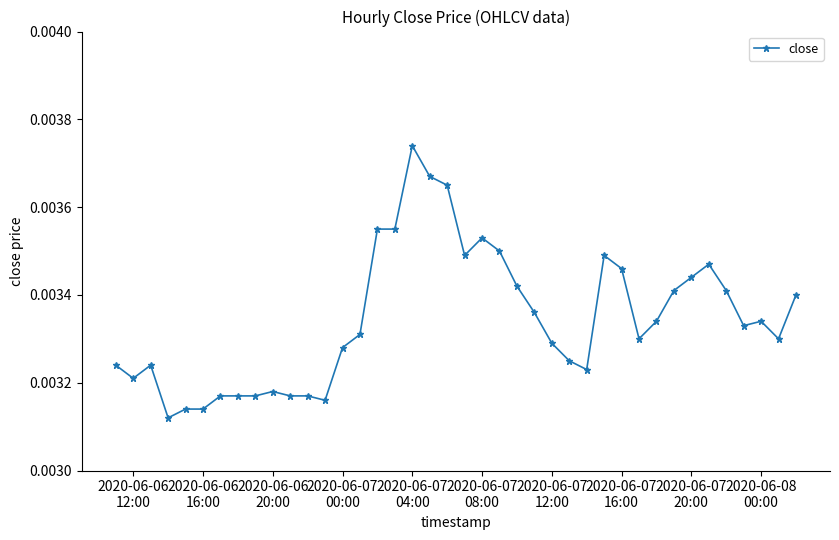

Count the values in the range 0 to 1.

40